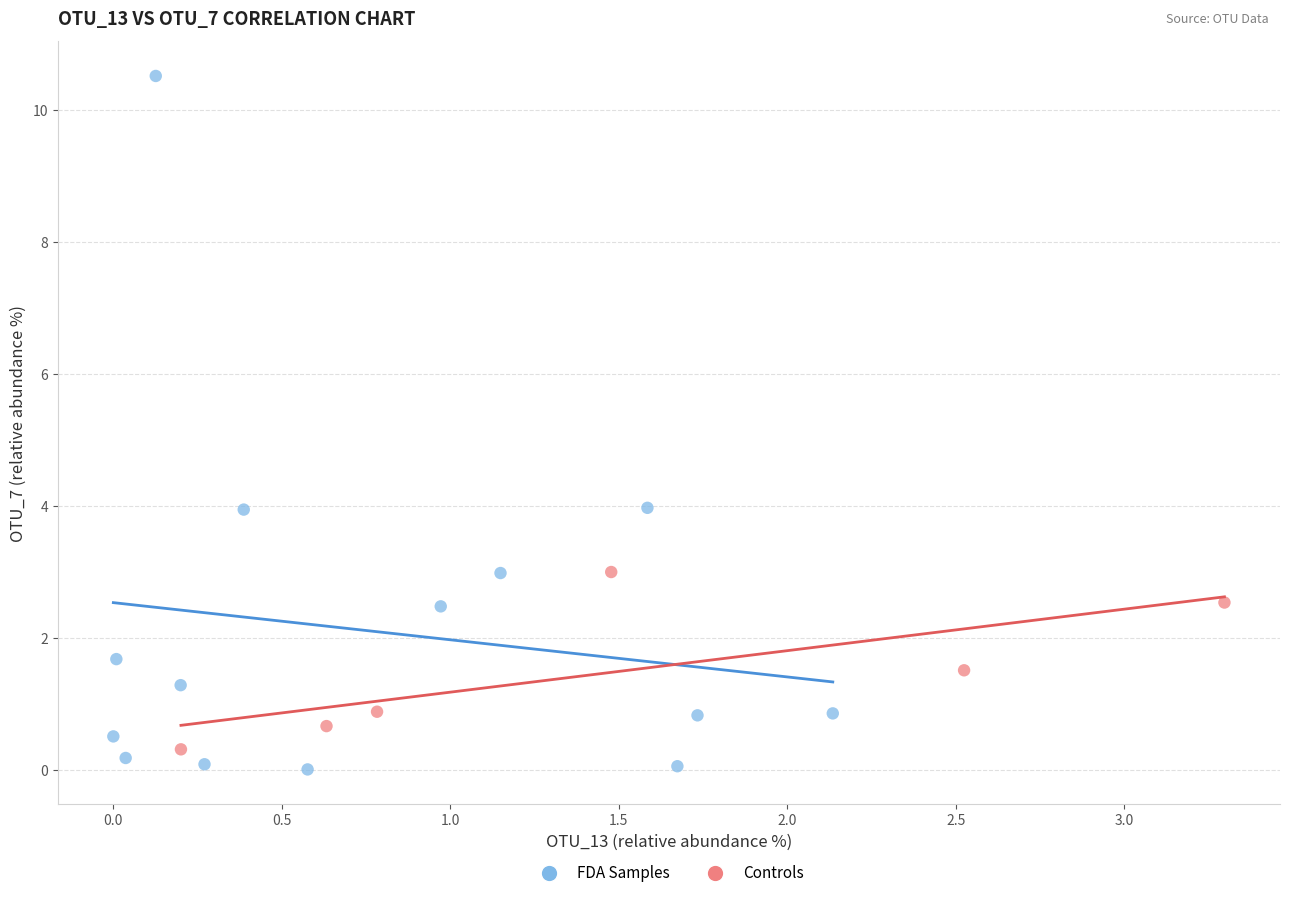

Which series contains the highest Y value?

FDA Samples